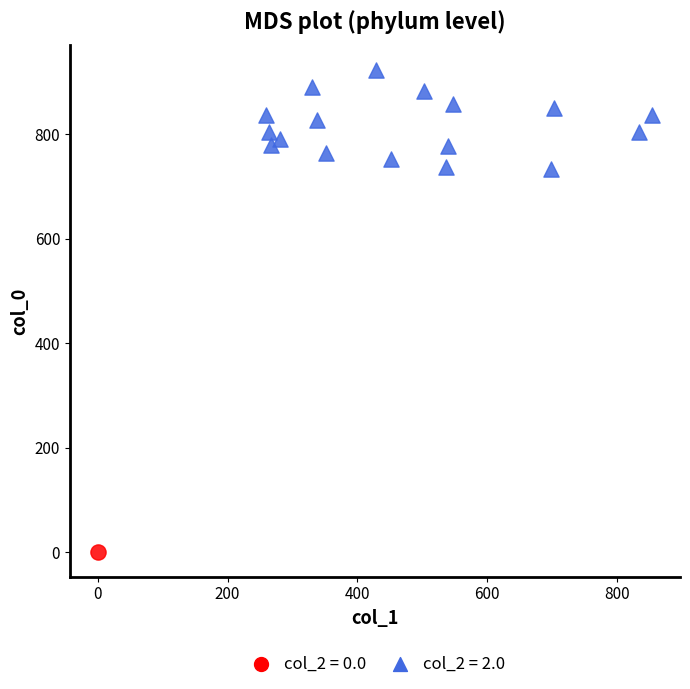

Which series reaches the maximum Y coordinate?

col_2 = 2.0